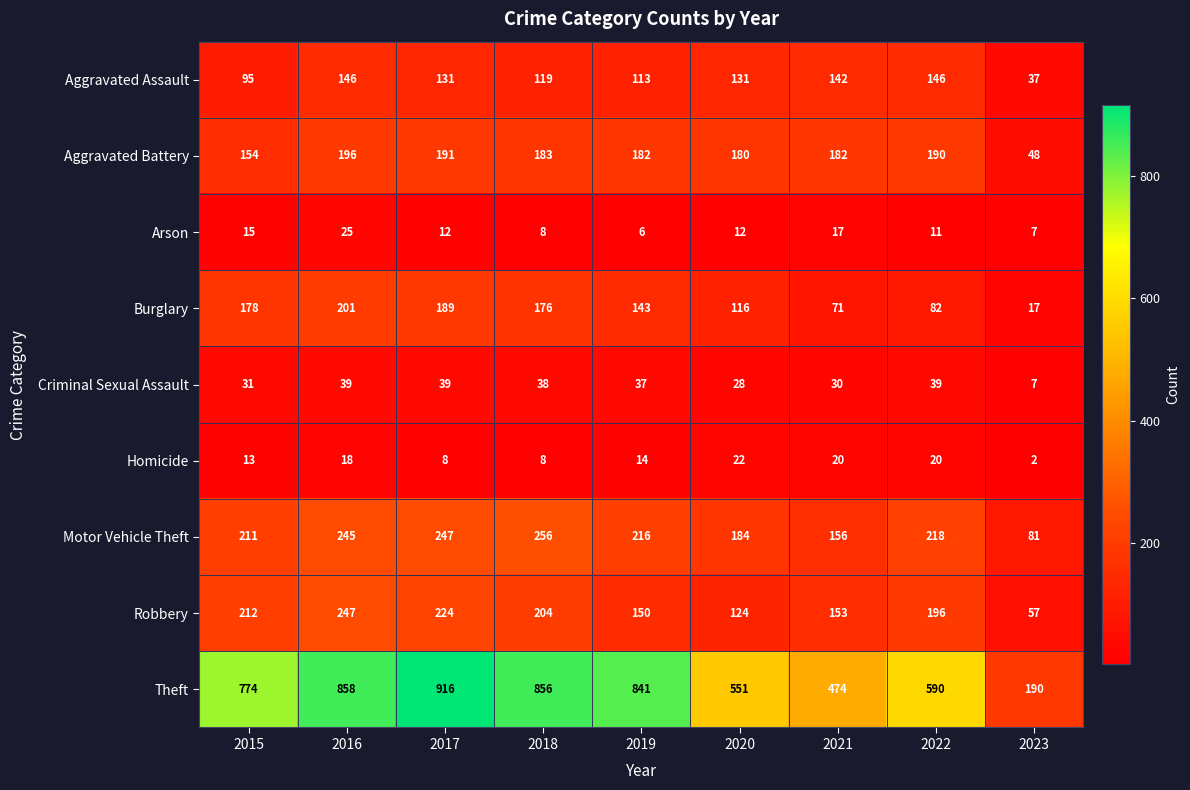

Rank the series by their maximum value, from lowest to highest.

Homicide, Arson, Criminal Sexual Assault, Aggravated Assault, Aggravated Battery, Burglary, Robbery, Motor Vehicle Theft, Theft